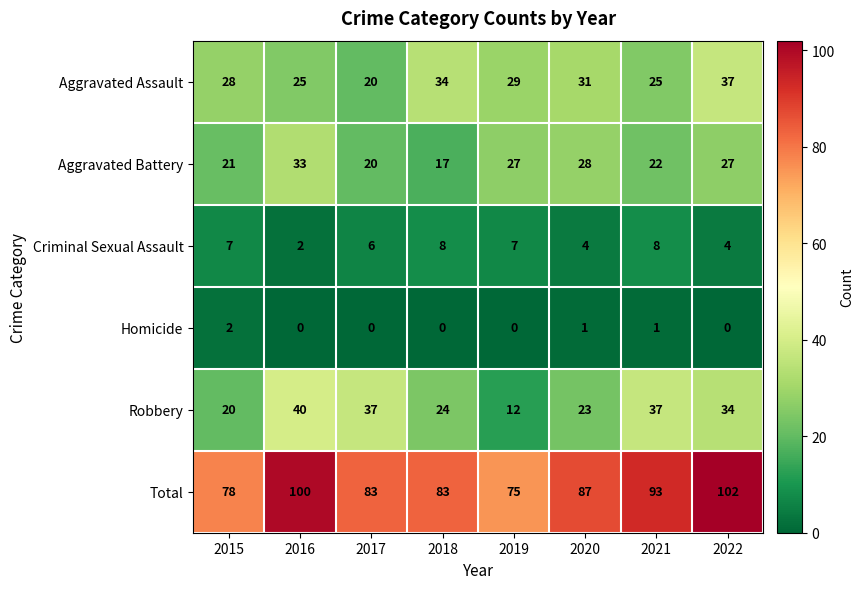

At 2021, list the series in order from largest to smallest.

Total, Robbery, Aggravated Assault, Aggravated Battery, Criminal Sexual Assault, Homicide